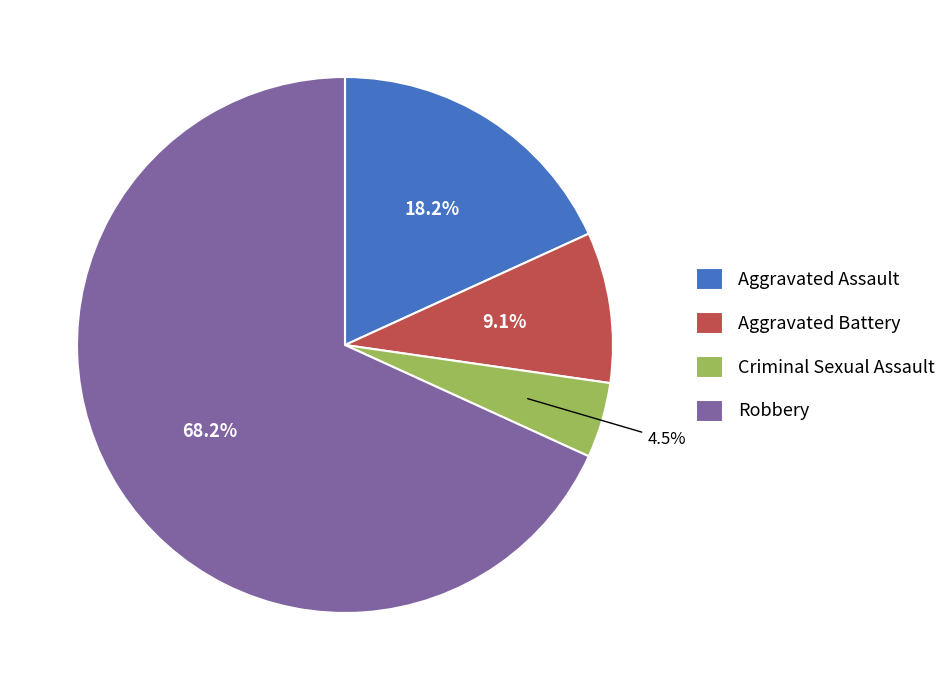

Is it true that Criminal Sexual Assault is 19% of the pie?

False